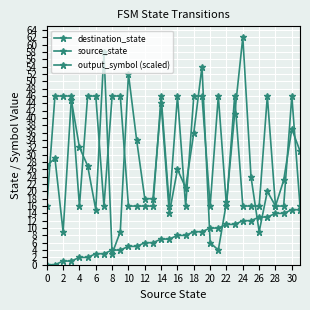

How many values in the destination_state series are below 26?

16